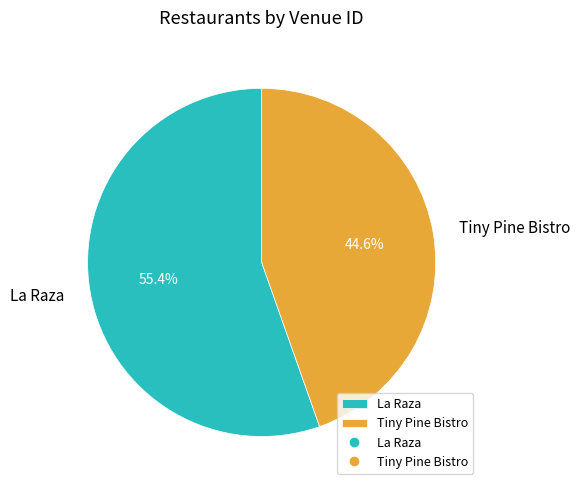

What percentage is the La Raza slice, to the nearest percent?

55%